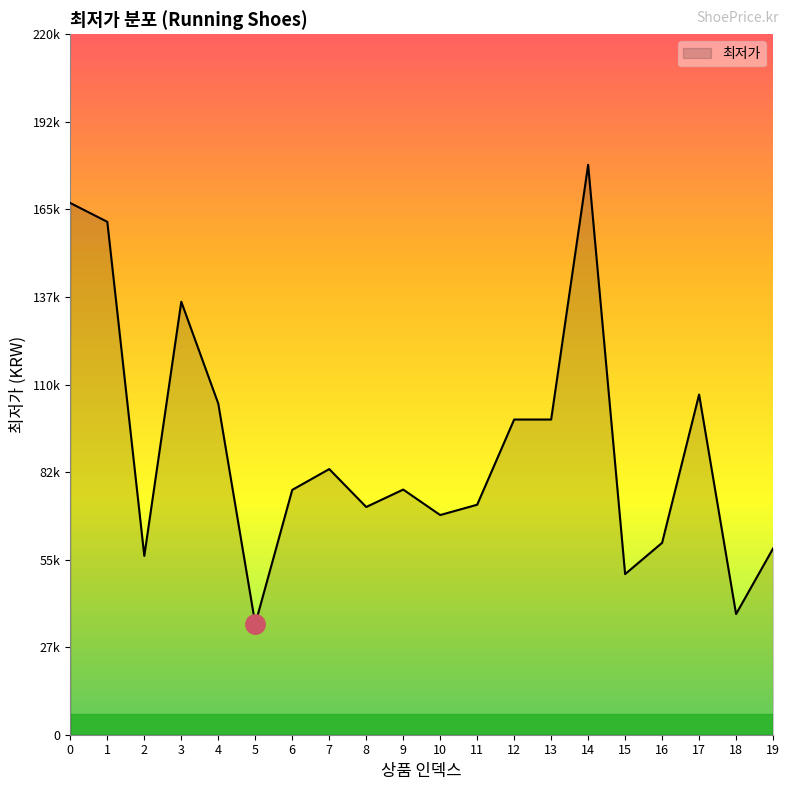

At which category does the data reach its first local valley?

2